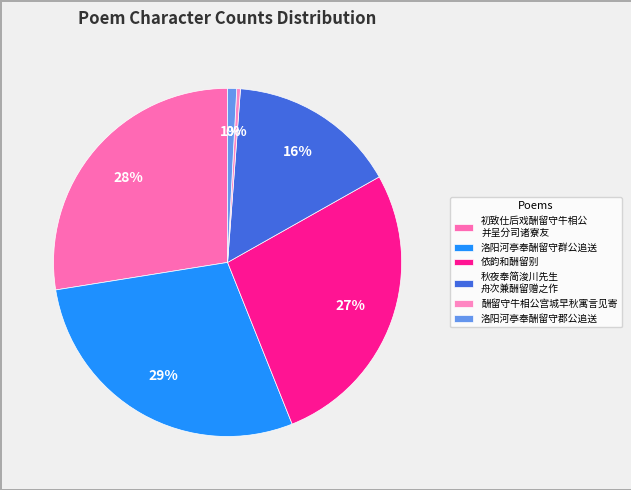

To the nearest percent, what is the difference between the largest and smallest slice percentages?

28%